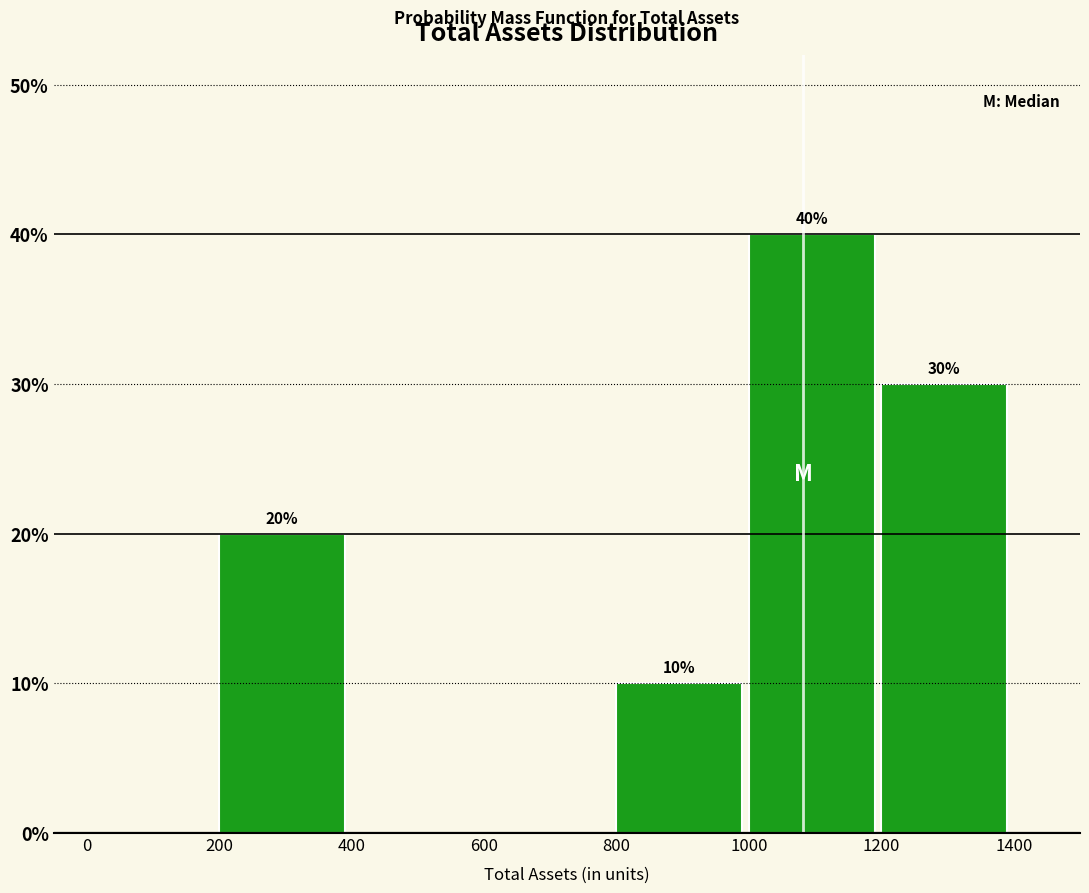

Over which range of the x-axis is the bar tallest?

1000 to 1200